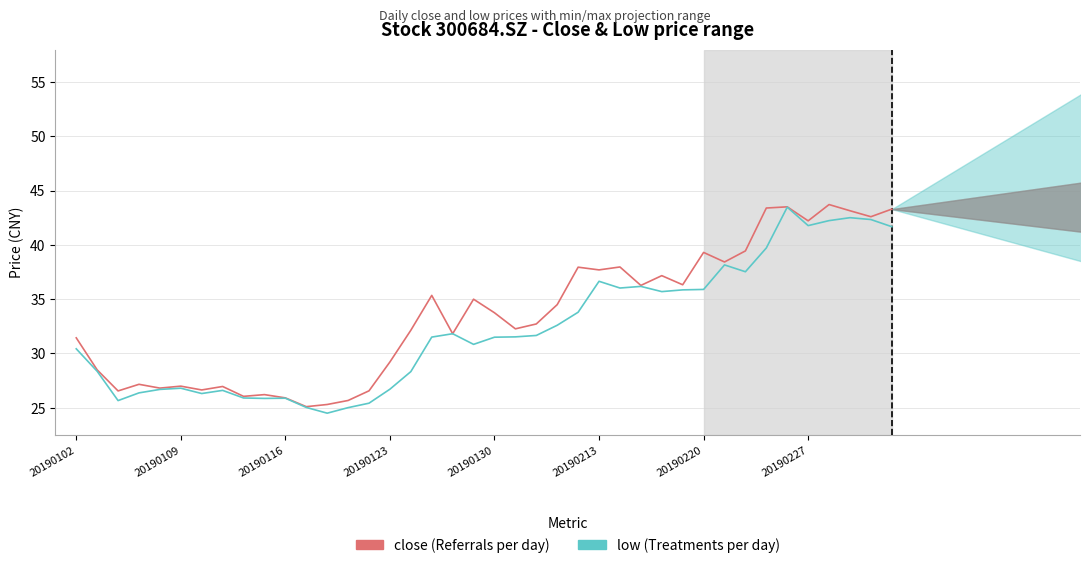

Does the chart have visible grid lines?

Yes